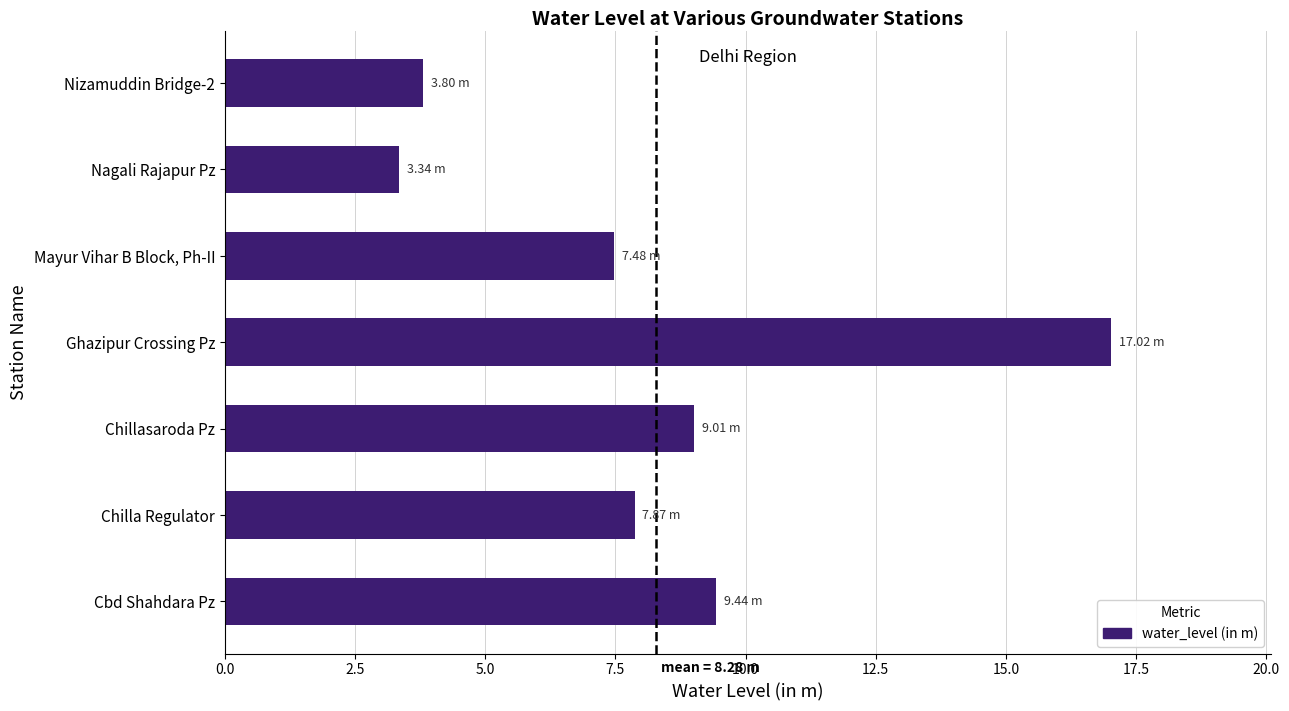

At which category does the chart reach its peak across all series?

Ghazipur Crossing Pz